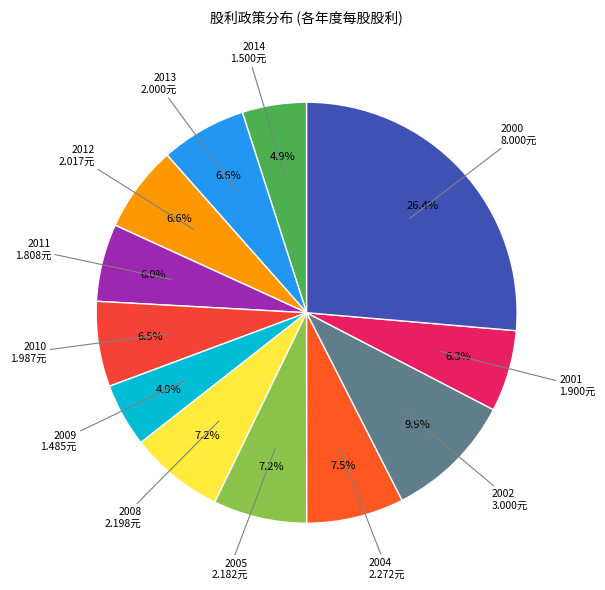

Count the number of slices in the pie.

12